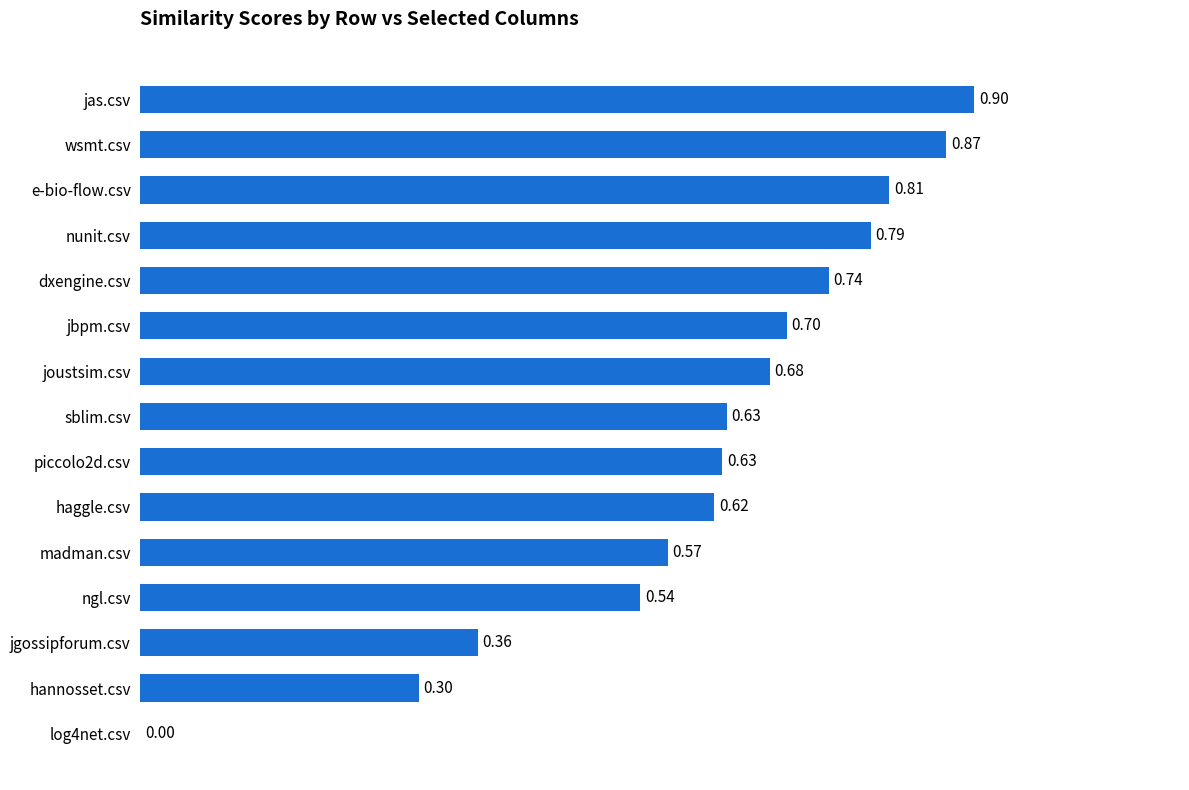

What is the sum of all values?

9.1